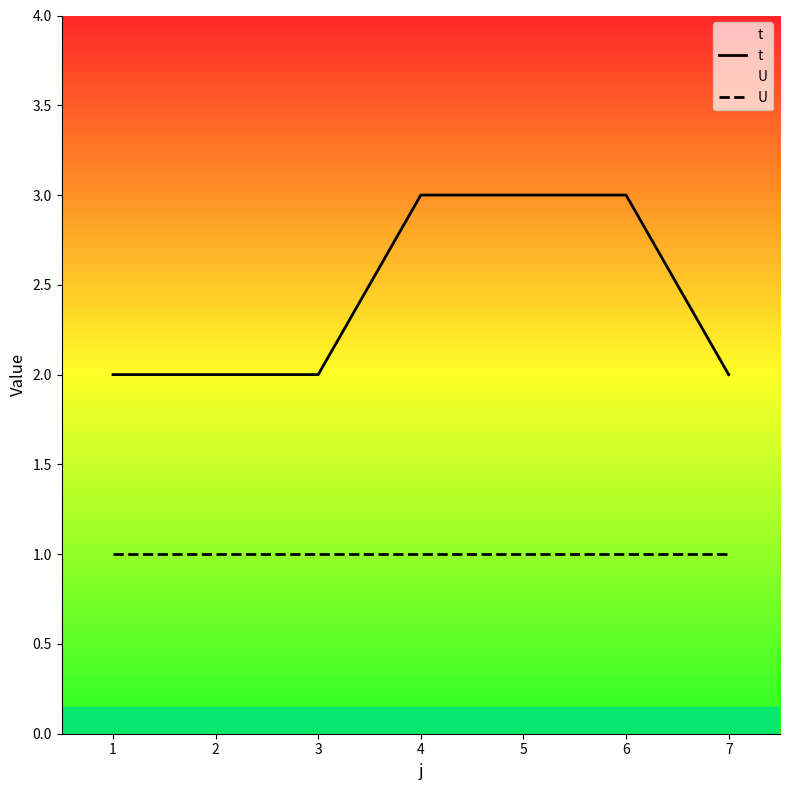

At which category is the sum across all series the highest?

4